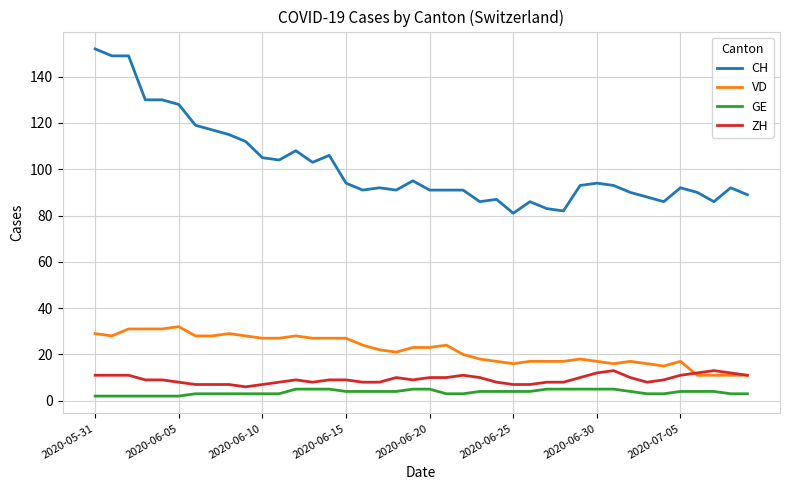

True or false: GE and CH cross at least once.

False